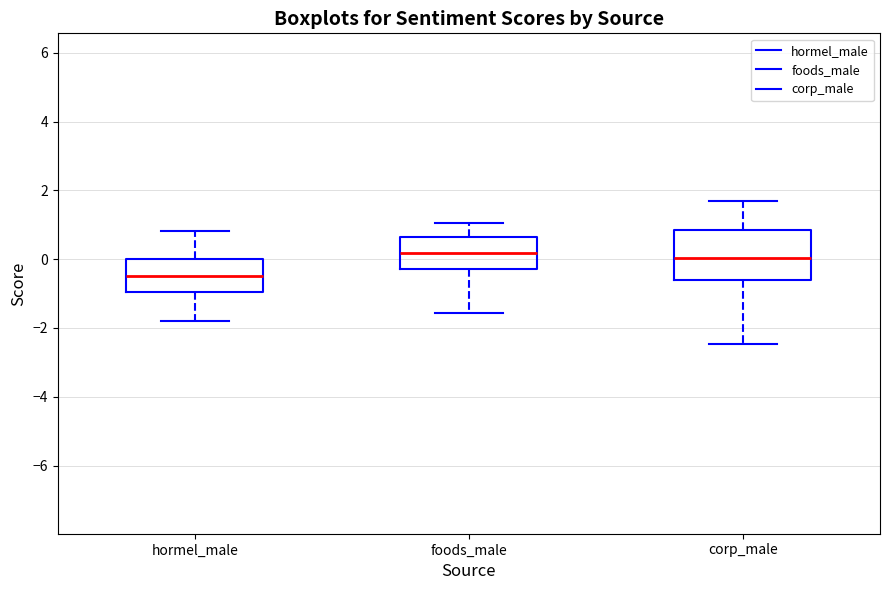

Which box's median line is the lowest?

hormel_male